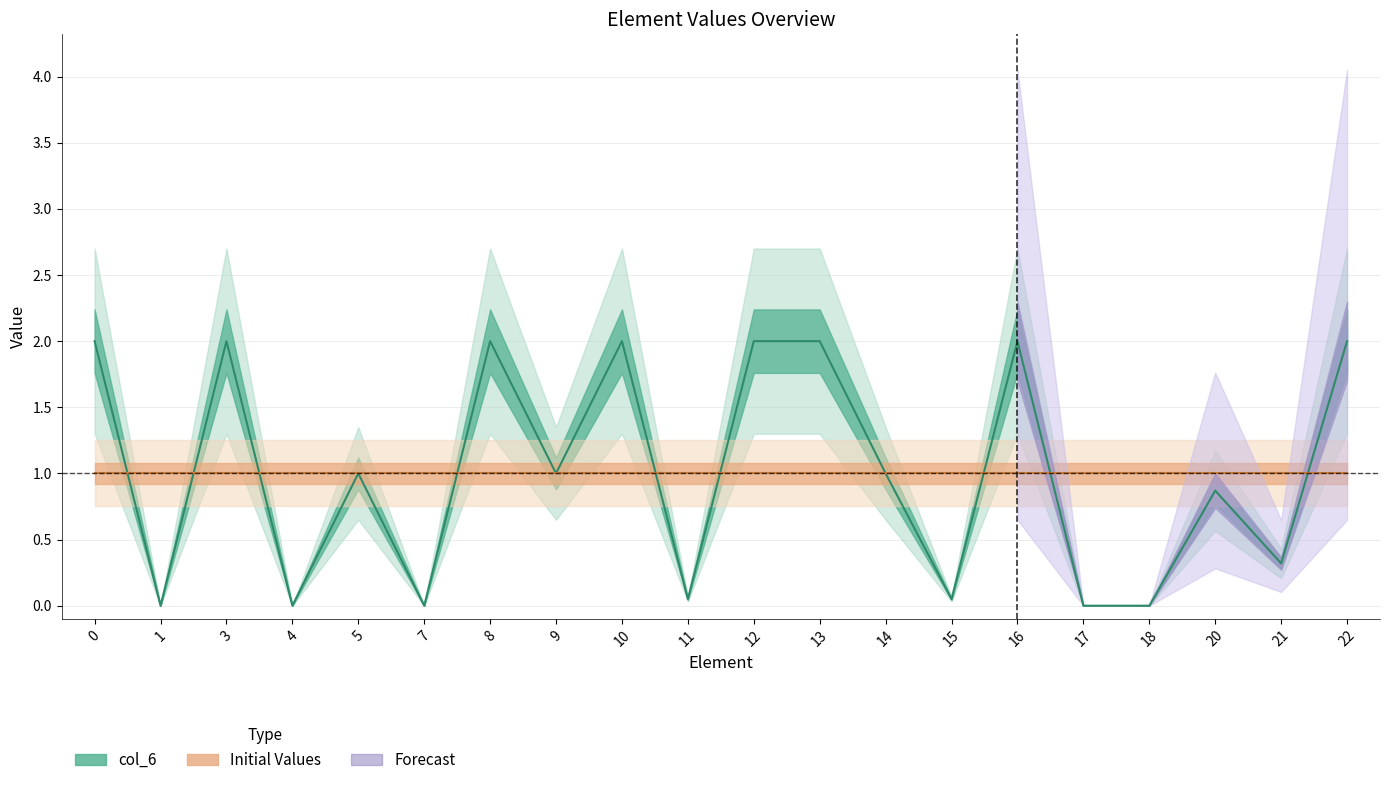

In col_6, how many points are lower than both neighbors (excluding endpoints)?

7